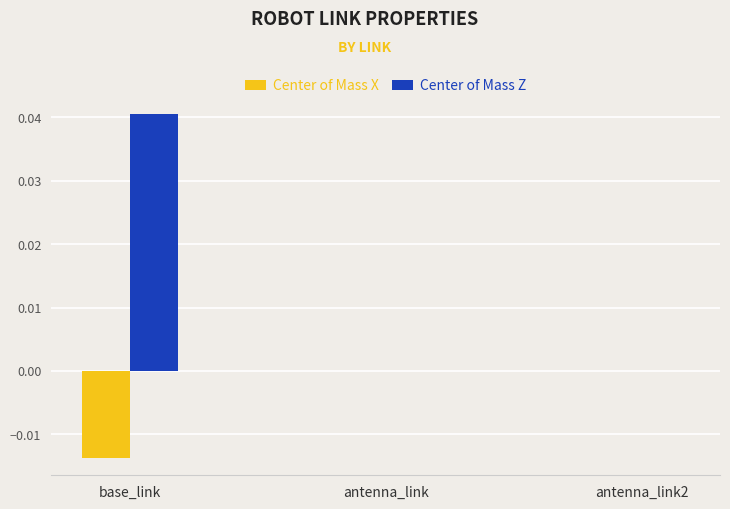

Which label corresponds to the largest value in the chart?

base_link